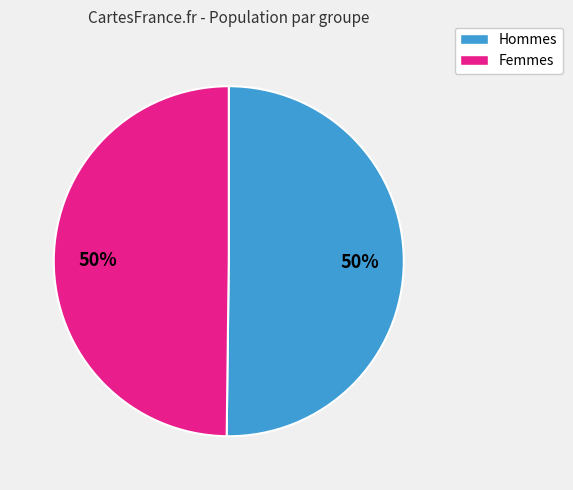

To the nearest percent, what is the average slice percentage?

50%